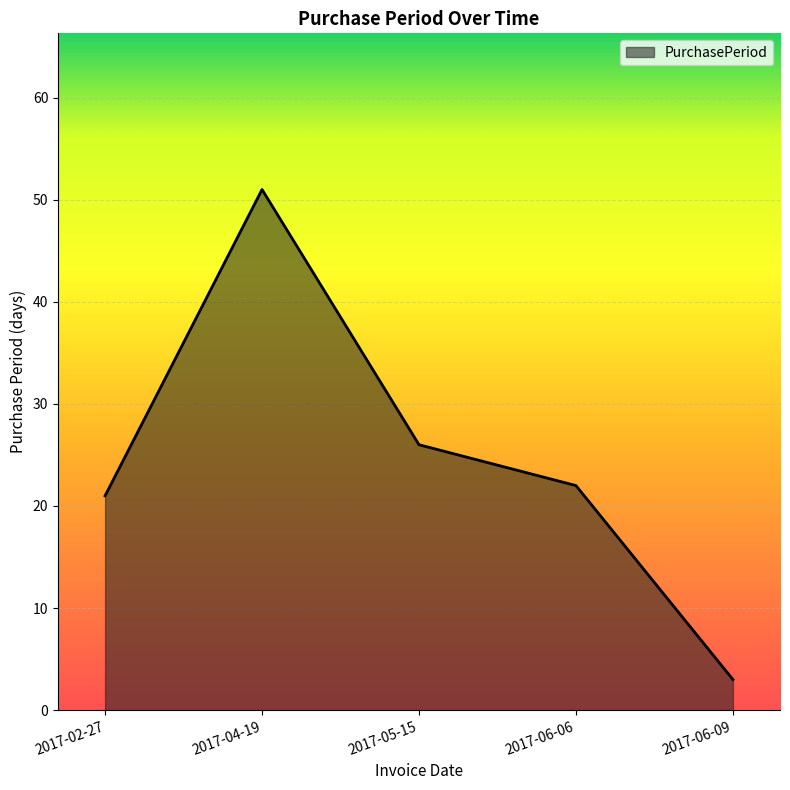

What is the average value?

25